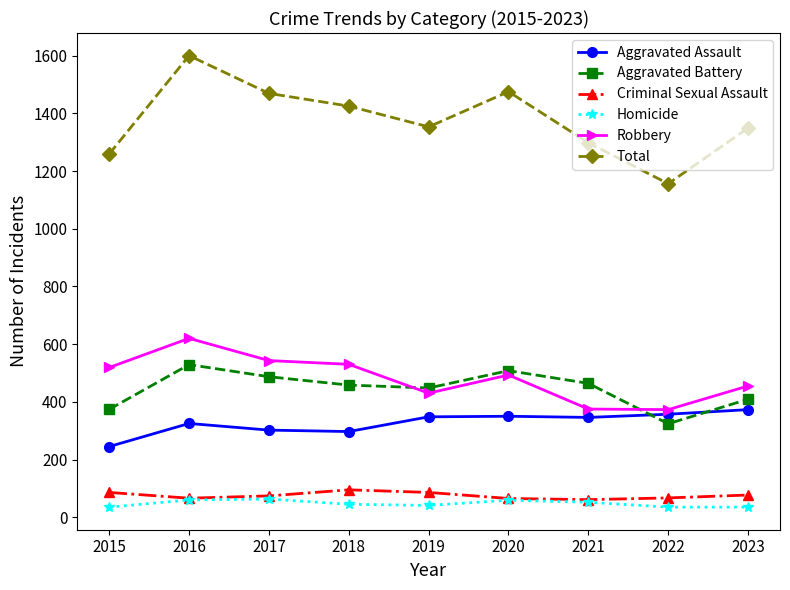

At which category is the sum across all series the highest?

2016